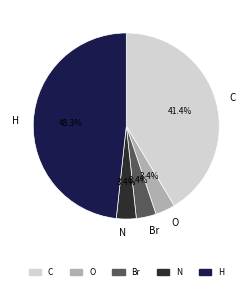

The H slice represents 59% of the pie. True or false?

False